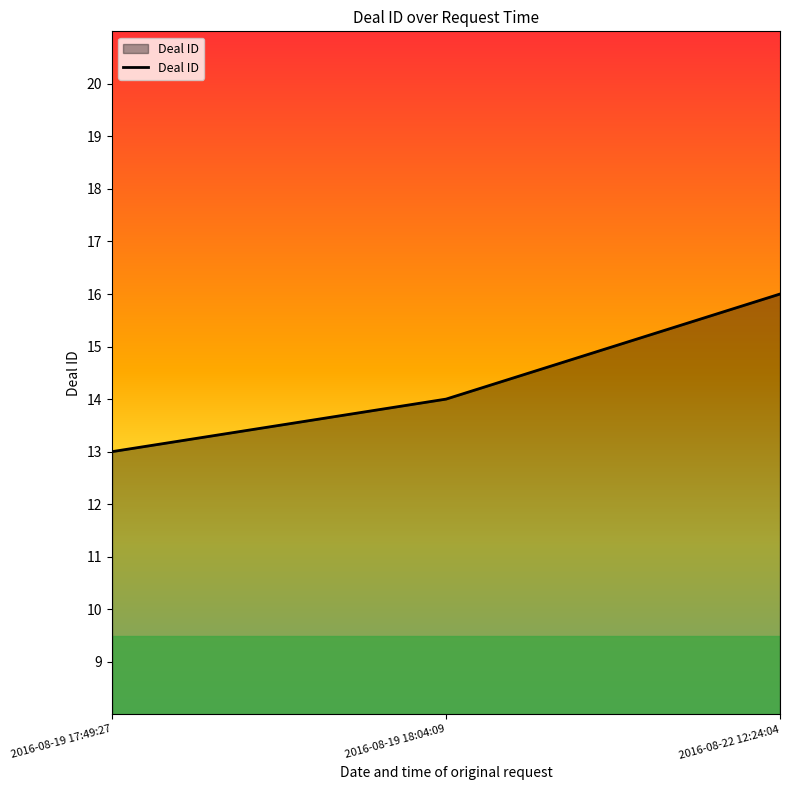

At which category does the chart reach its minimum across all series?

2016-08-19 17:49:27